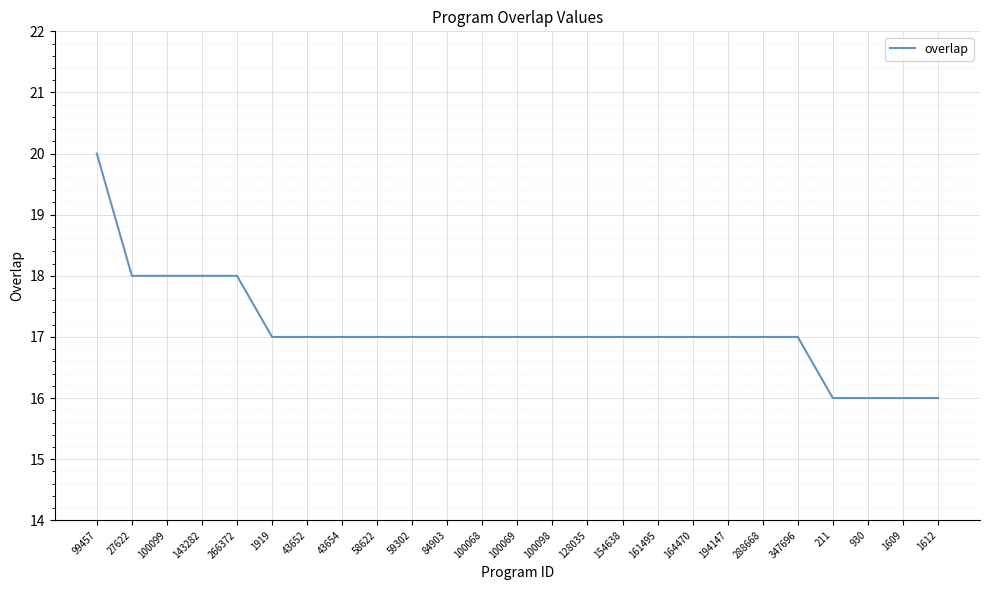

What value does the data have at 100098?

17